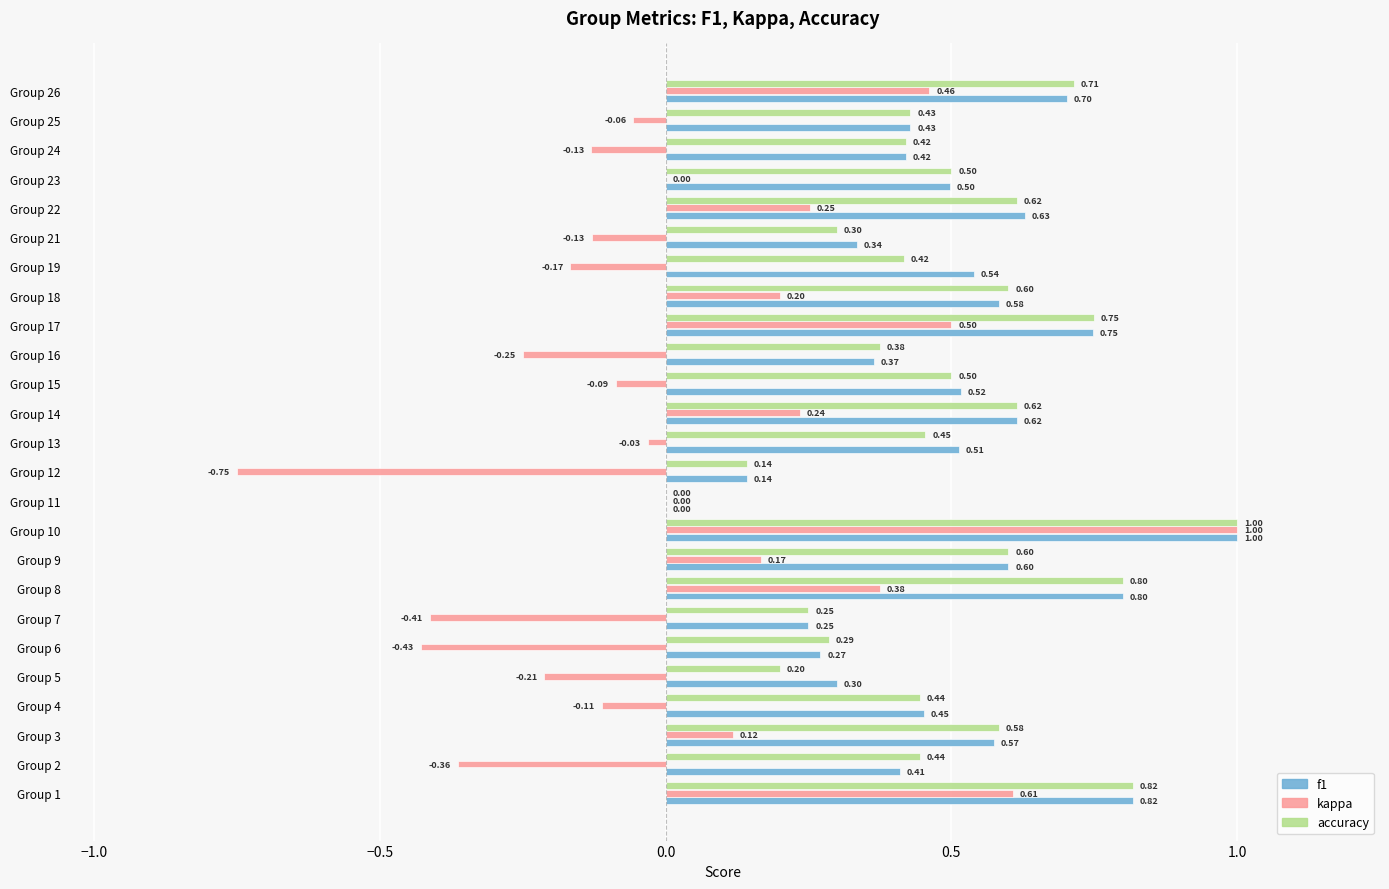

Which series changed the most between Group 3 and Group 19?

kappa